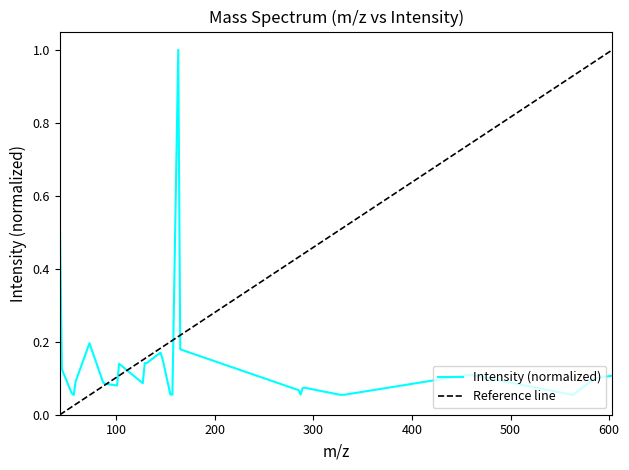

Where is the first local maximum?

73.0289544